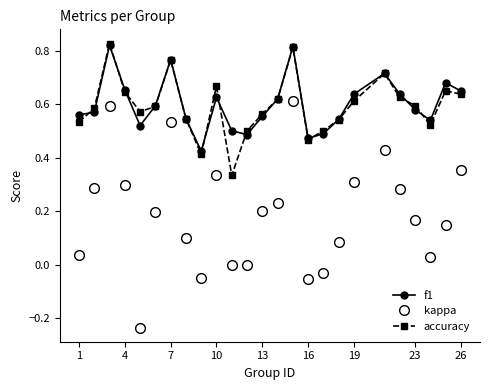

How many lines are shown in the chart?

3